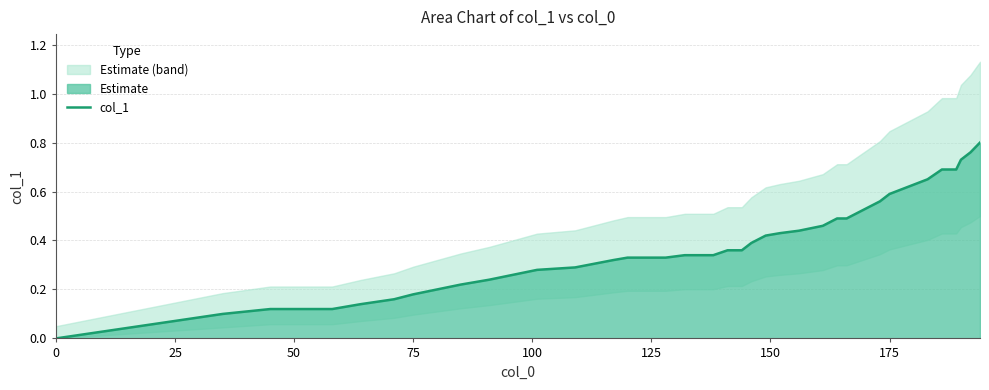

What is the average value?

0.4